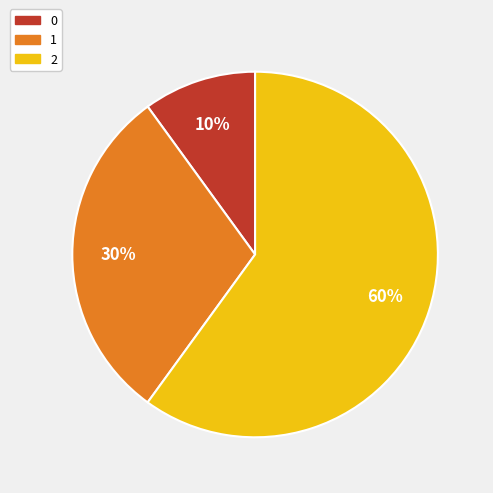

The 0 slice represents 10% of the pie. True or false?

True